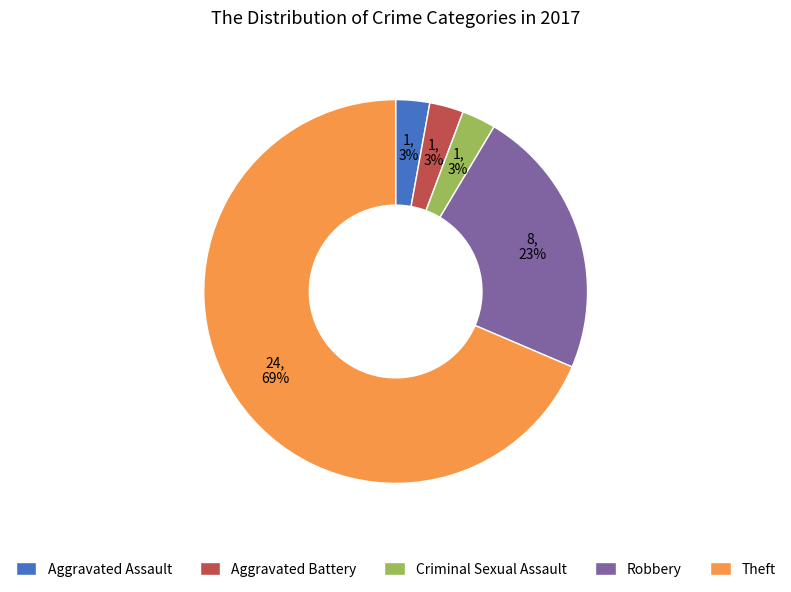

Does Robbery represent more than half of the total?

No